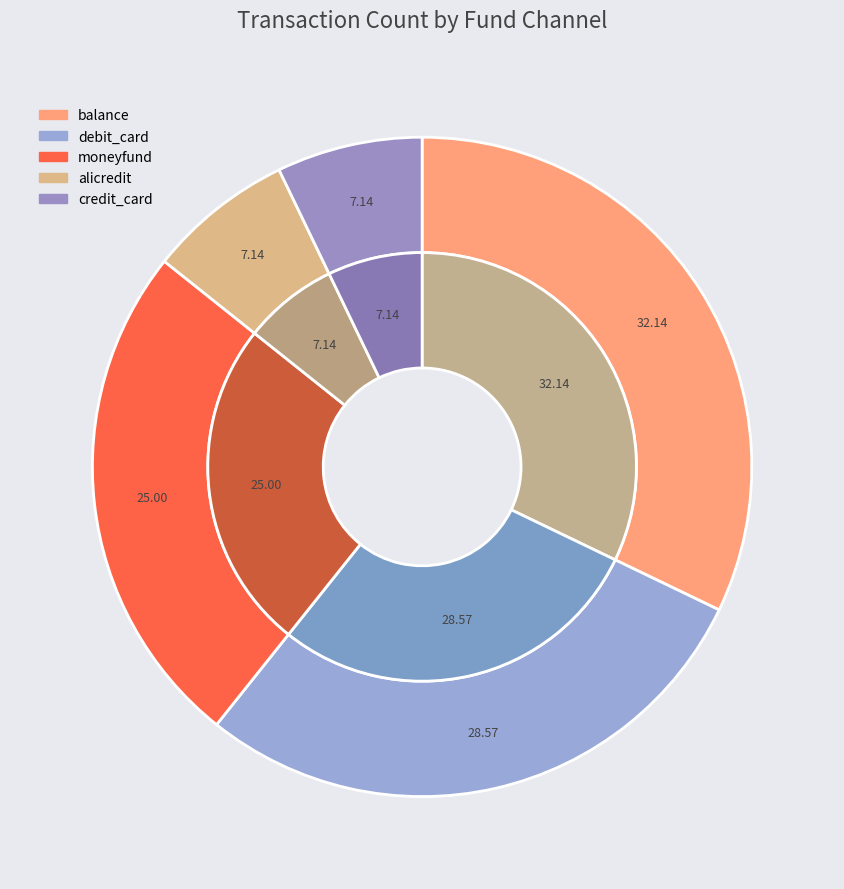

To the nearest percent, what is the difference between the debit_card and moneyfund slice percentages?

4%